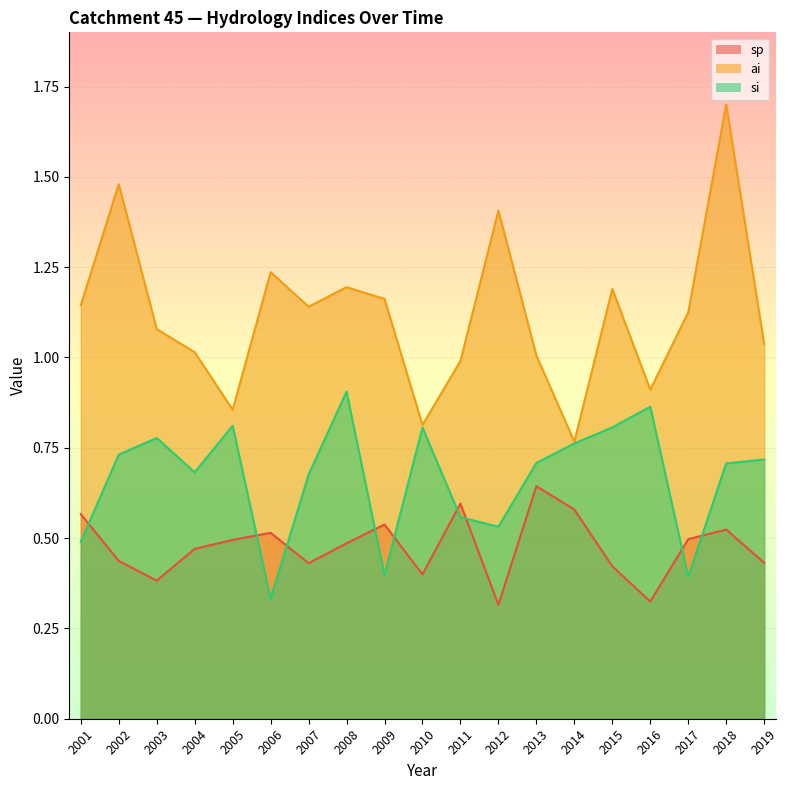

What is the sum of the ai values at 2010 and 2015?

2.0